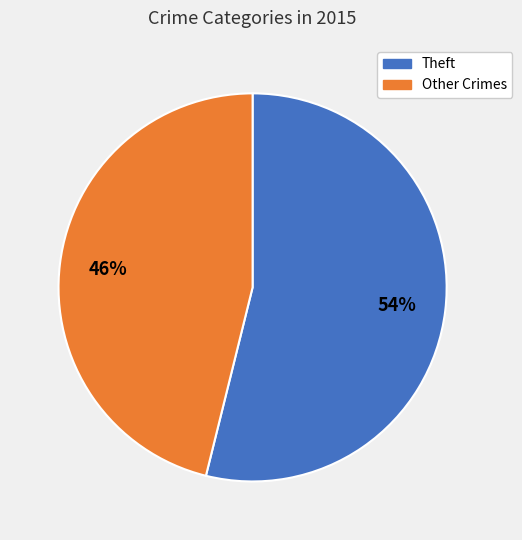

To the nearest percent, what is the average slice percentage?

50%